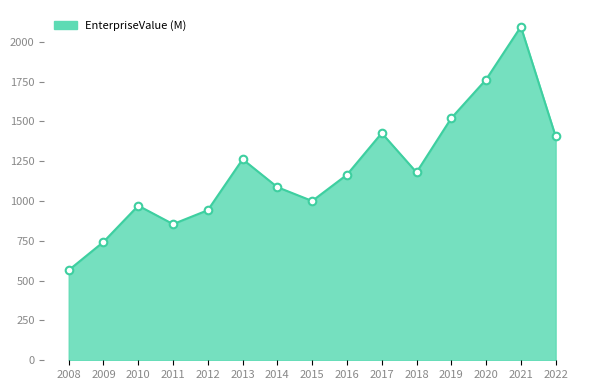

Between 2017 and 2019, which is larger?

2019